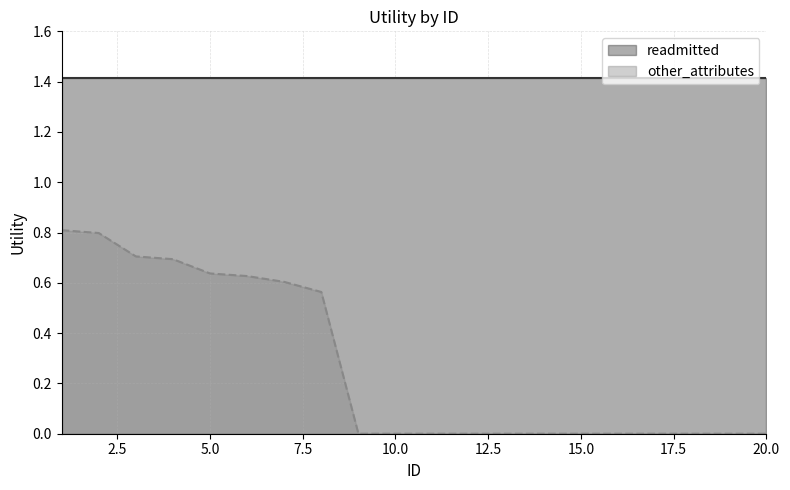

Is it true that the value at 19 is 0.0?

True